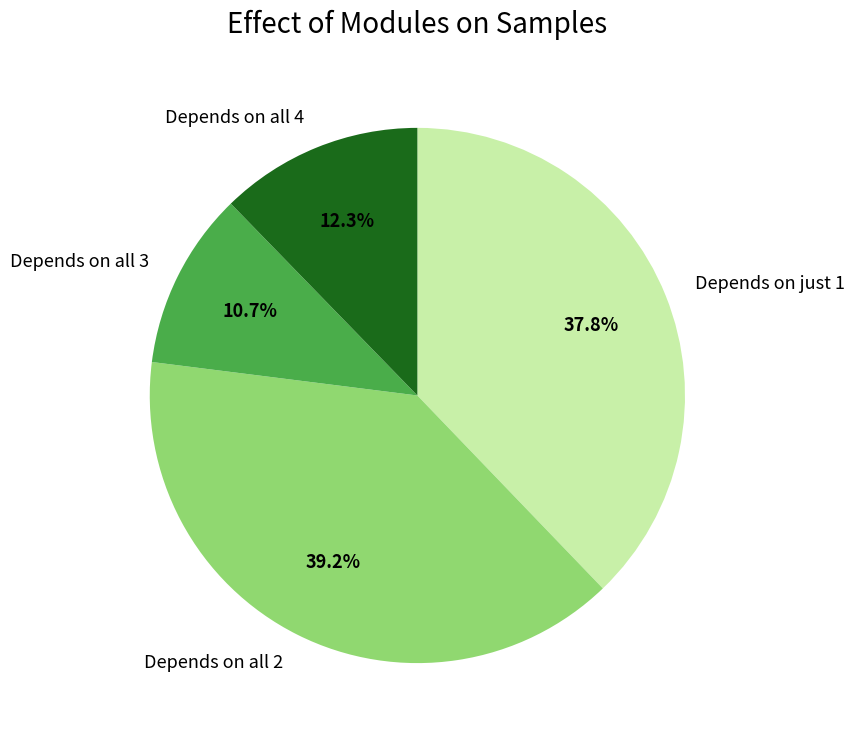

What is the largest slice in the pie chart?

Depends on all 2